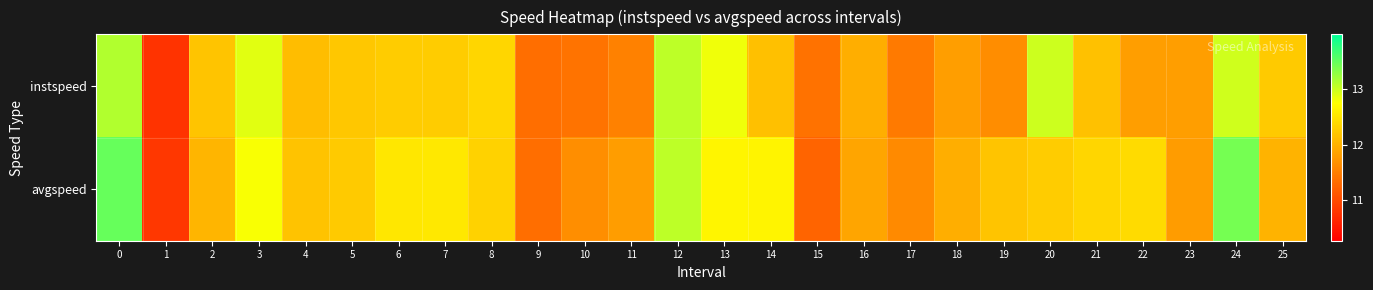

How many distinct data groups are displayed?

2